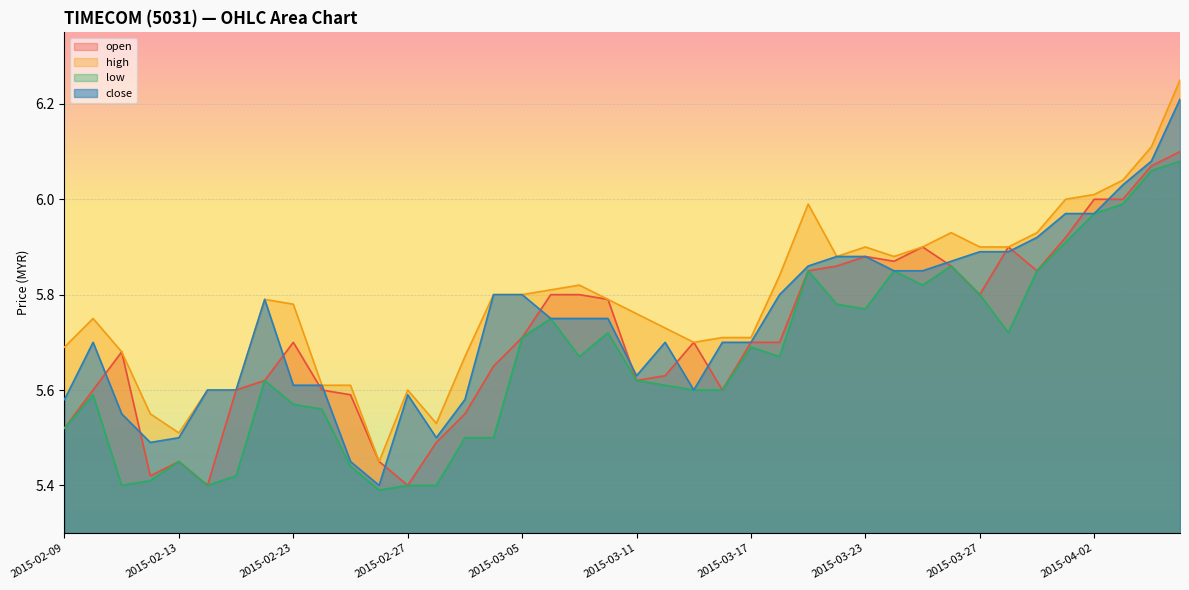

True or false: low has more than 1 points higher than both neighbors.

True